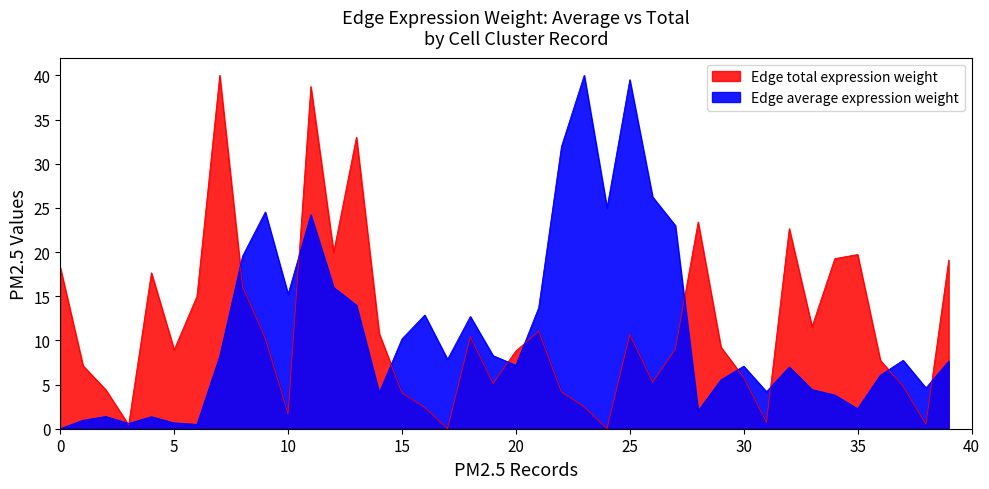

What value does the Edge total expression weight series have at 28?

23.4